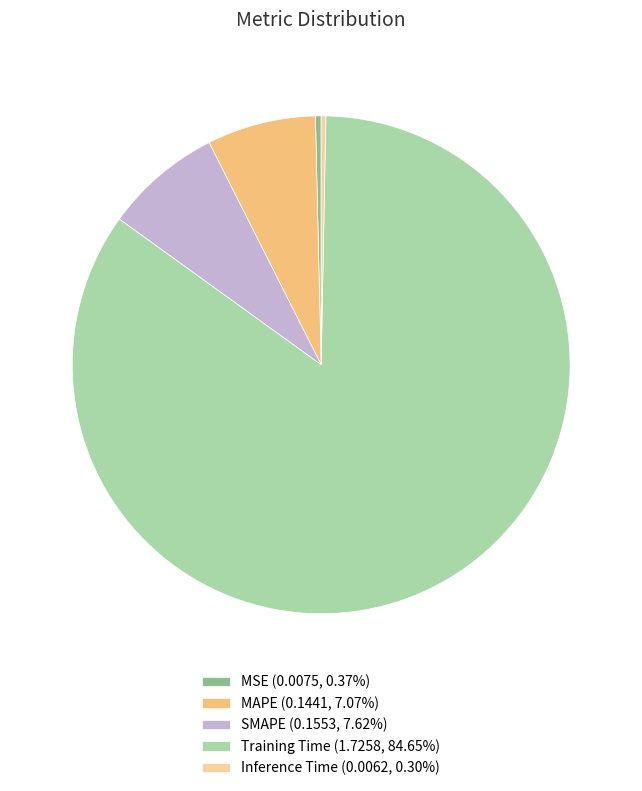

Combined, do SMAPE (0.1553, 7.62%) and MSE (0.0075, 0.37%) account for over 50%?

No